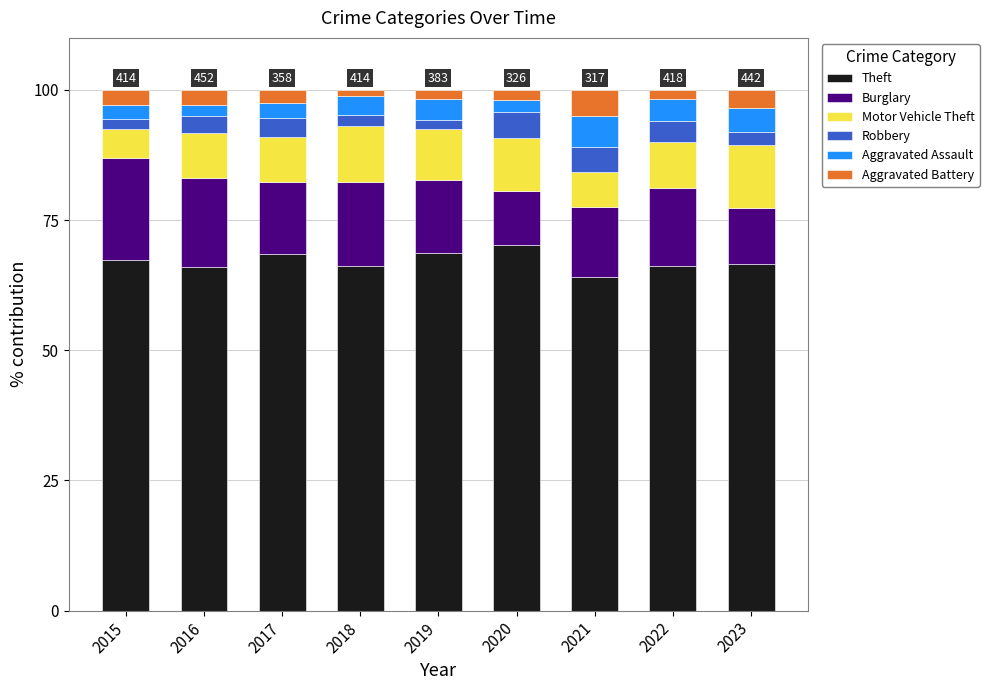

What is the total value across all series at 2021?

100.0